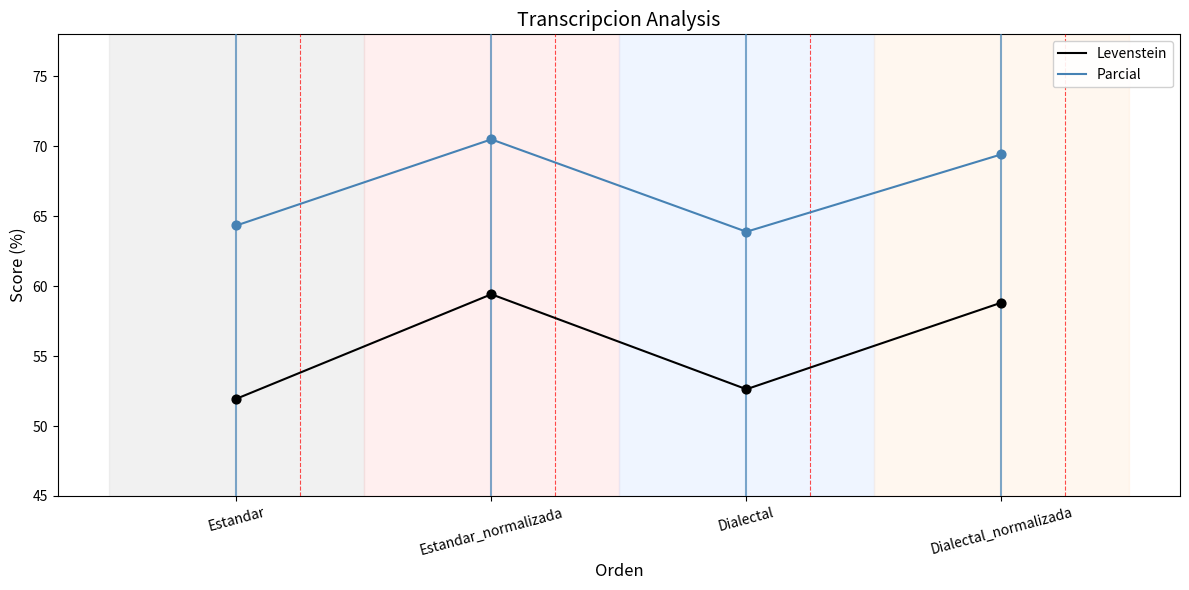

Which series has the widest spread of values?

Levenstein